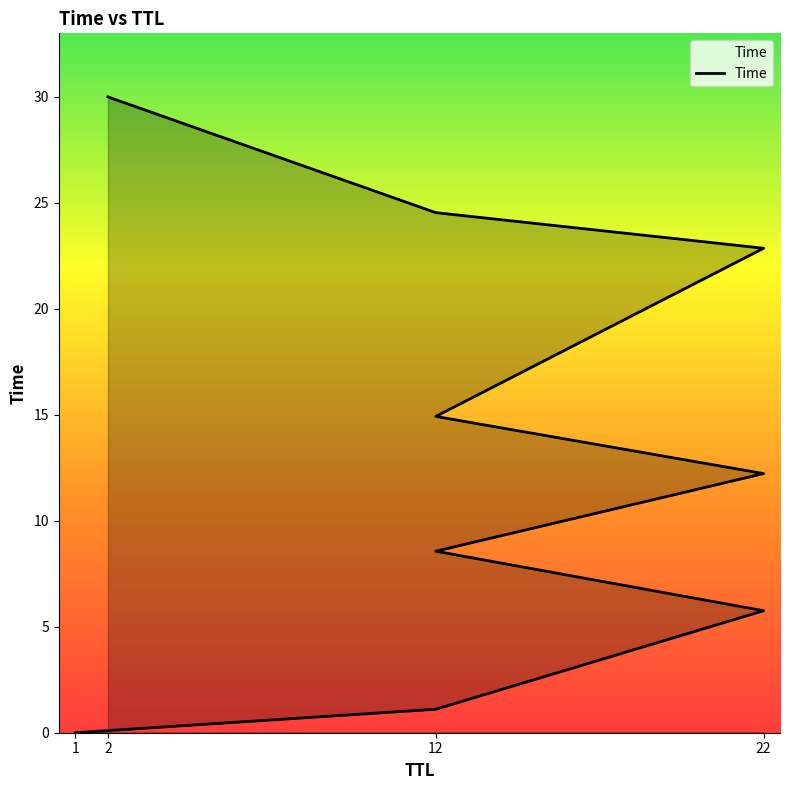

What is the label of the 4th point from the right?

12